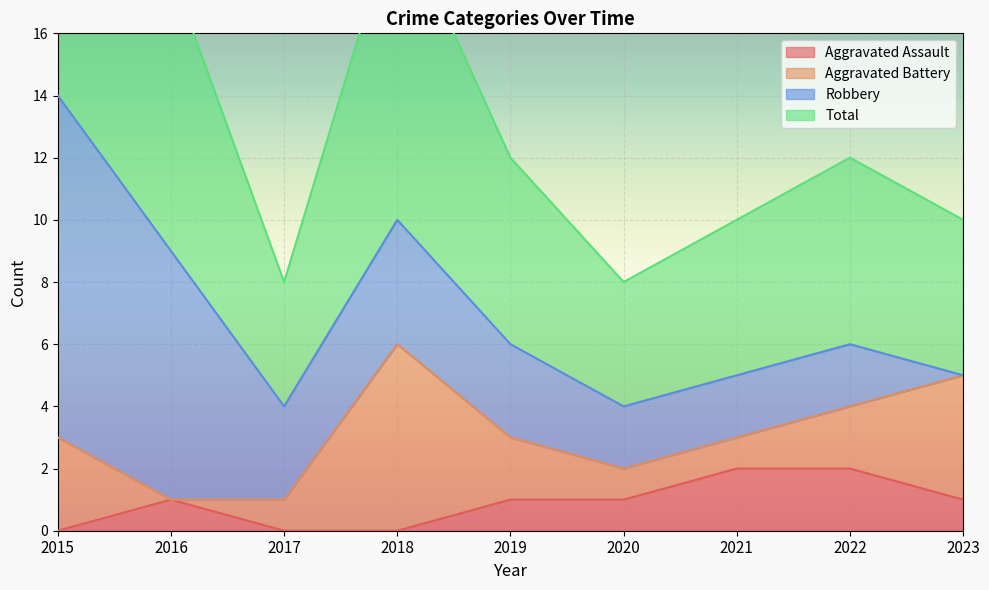

At how many categories does at least one series exceed 10?

1